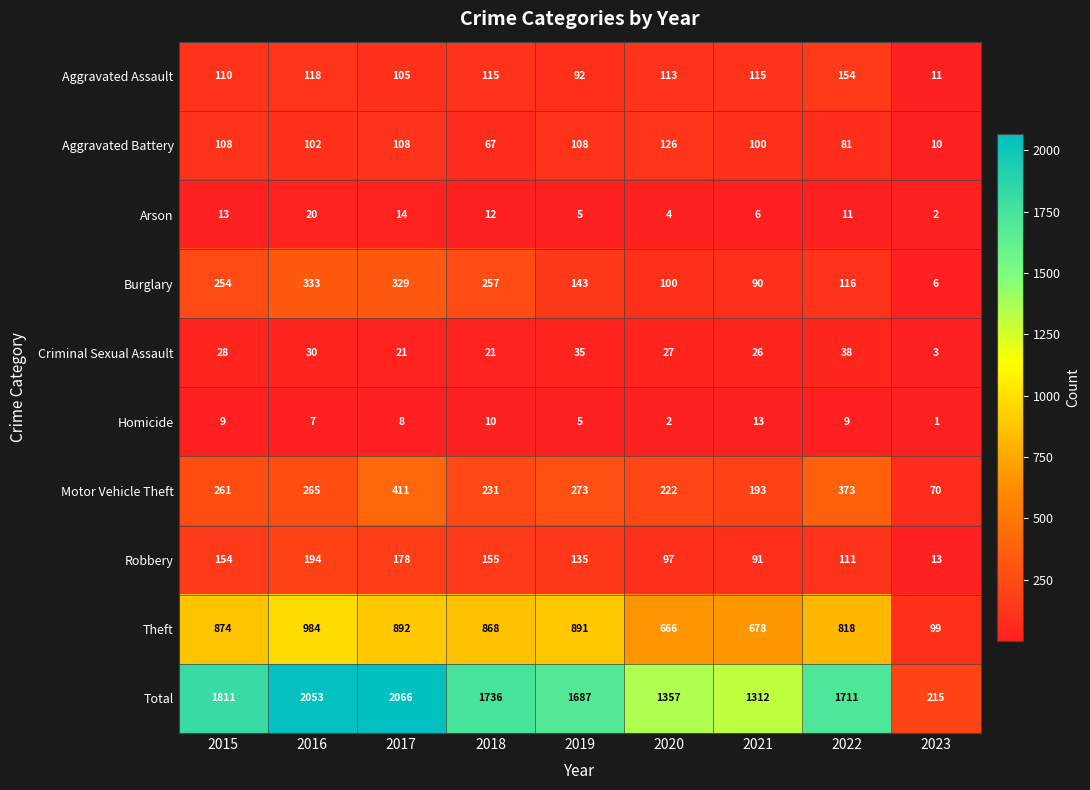

Is it true that Arson equals 14 at 2017?

True